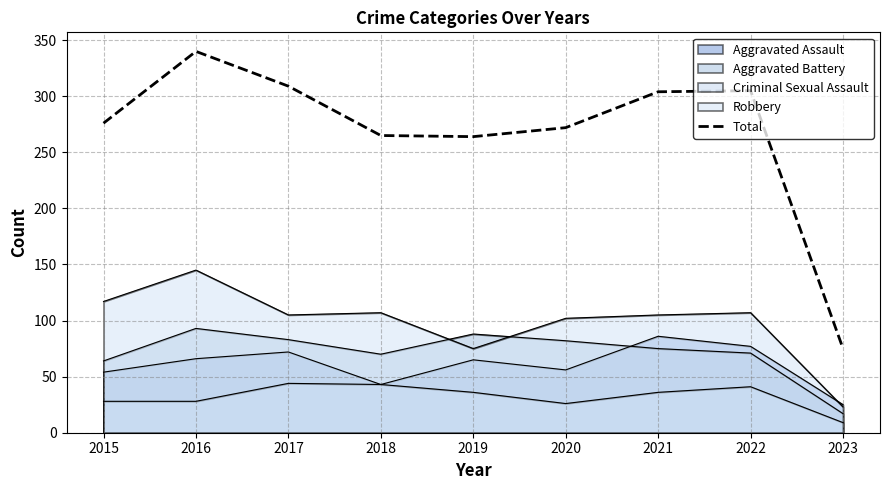

True or false: the data shows 37 at 2023.

False